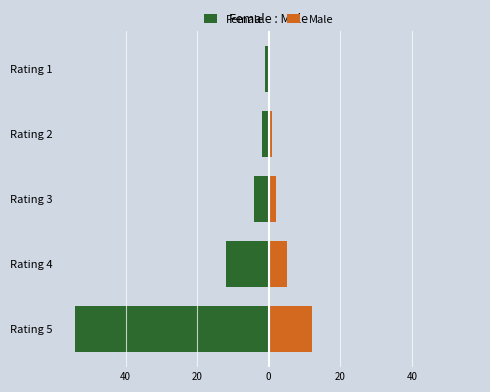

Is it true that Female equals -3 at Rating 2?

False